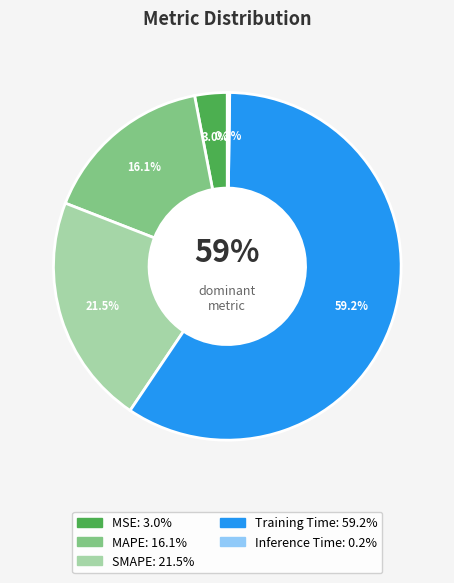

Between Training Time and MAPE, which is larger?

Training Time